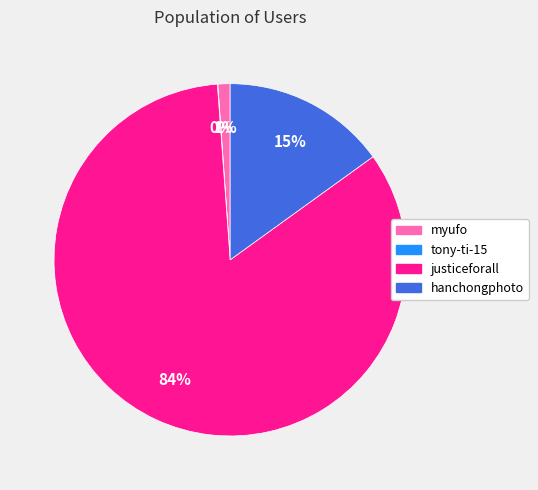

The hanchongphoto slice represents 6% of the pie. True or false?

False